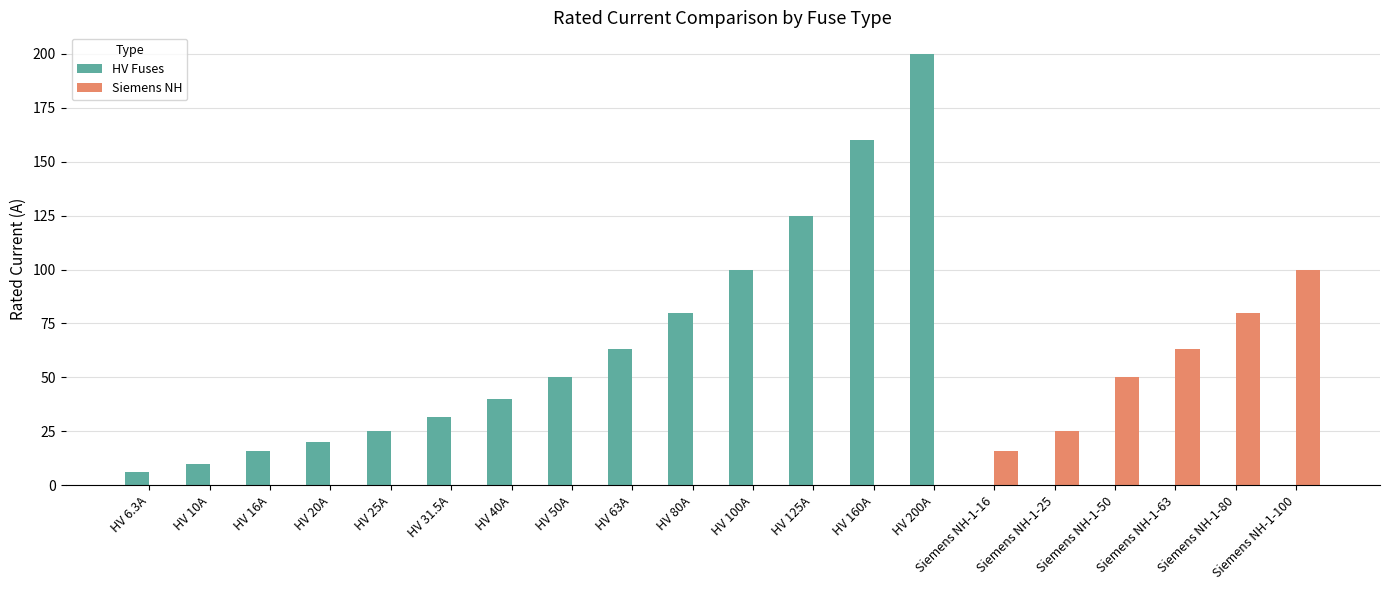

What are all the series names shown in the legend?

HV Fuses, Siemens NH